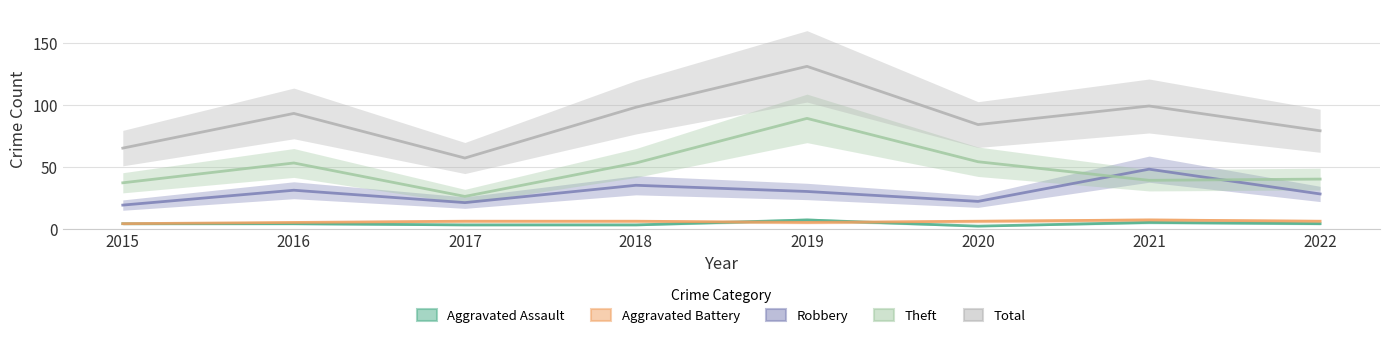

Is this an area chart (filled region under the line)?

No